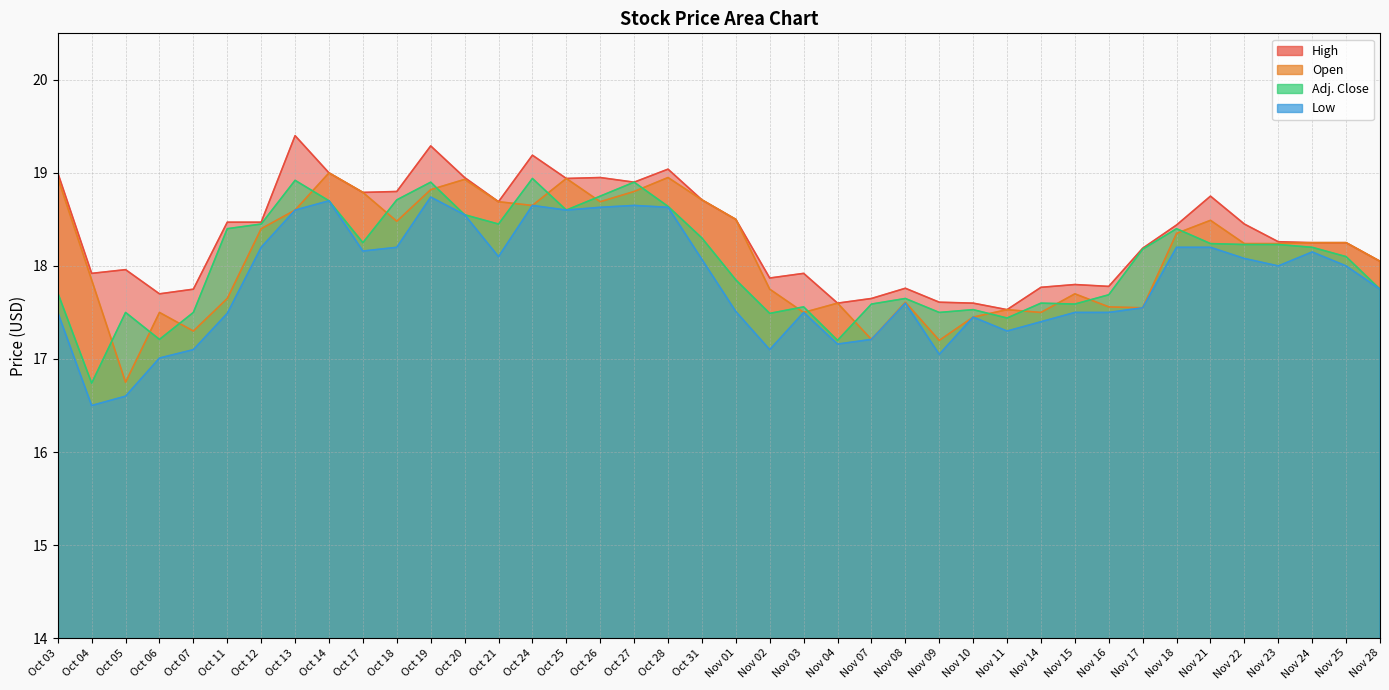

Rank the series by their maximum value, from highest to lowest.

High, Open, Adj. Close, Low